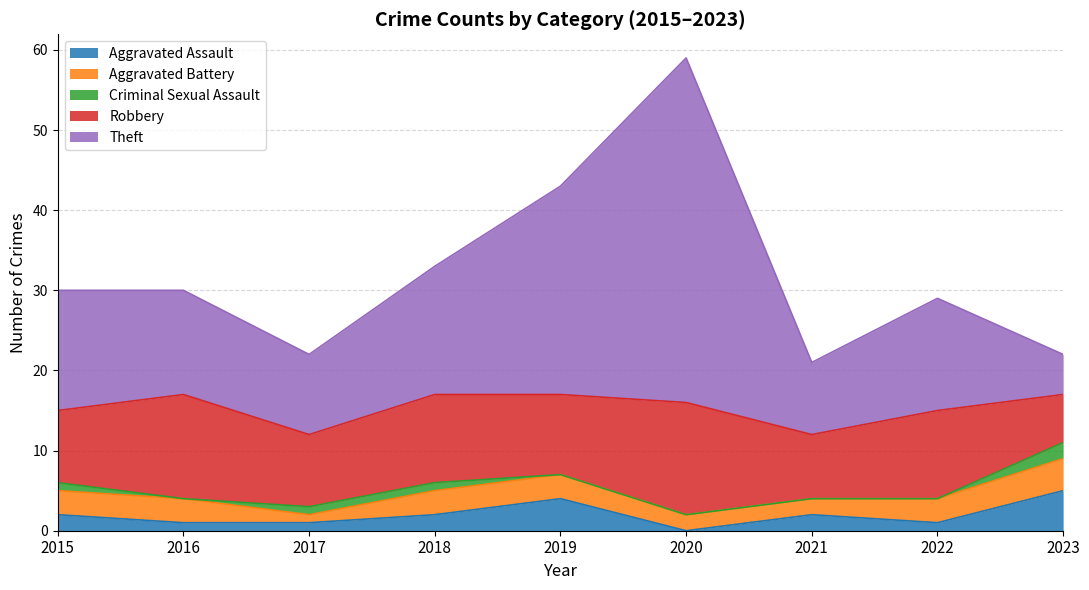

True or false: Robbery and Aggravated Assault intersect in this chart.

False